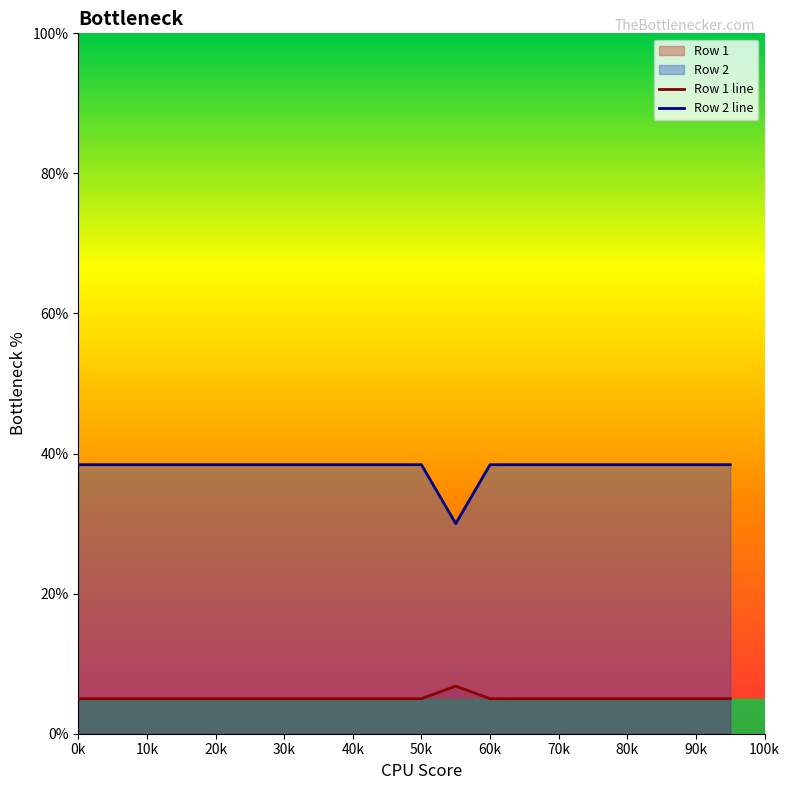

True or false: Row 1 line has more than 0 interior local peaks.

True